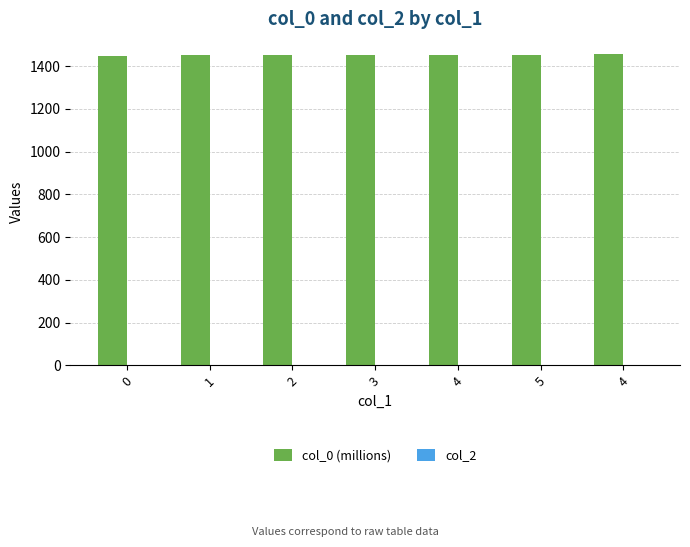

Count the number of categories in the chart.

7